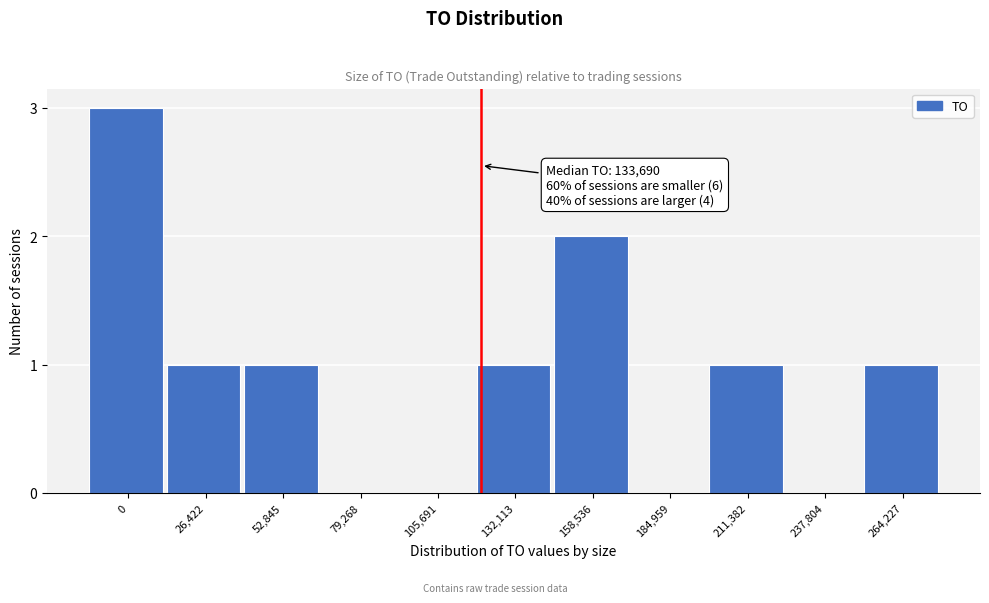

Reading left to right, transcribe all the data shown in this chart.

0=3	26,422=1	52,845=1	79,268=0	105,691=0	132,113=1	158,536=2	184,959=0	211,382=1	237,804=0	264,227=1